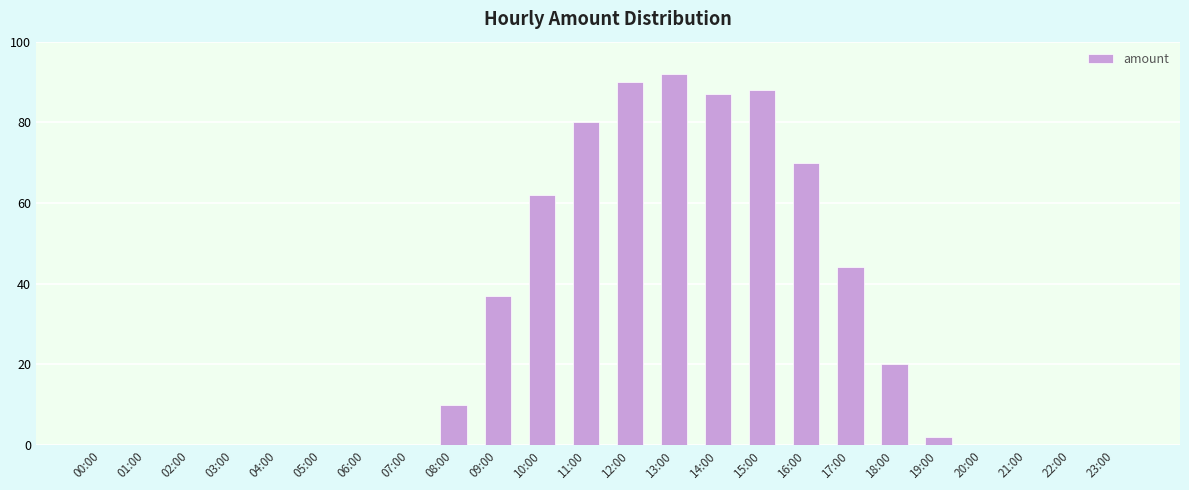

What is the sum of all values?

682